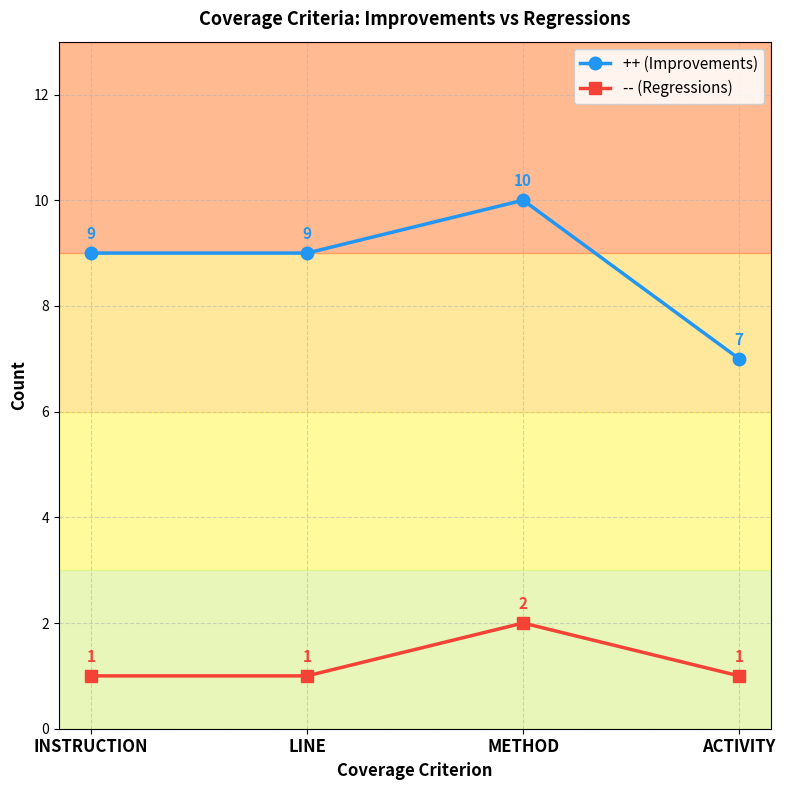

Reading left to right, list all the values displayed in this chart.

++ (Improvements): INSTRUCTION=9	LINE=9	METHOD=10	ACTIVITY=7
-- (Regressions): INSTRUCTION=1	LINE=1	METHOD=2	ACTIVITY=1